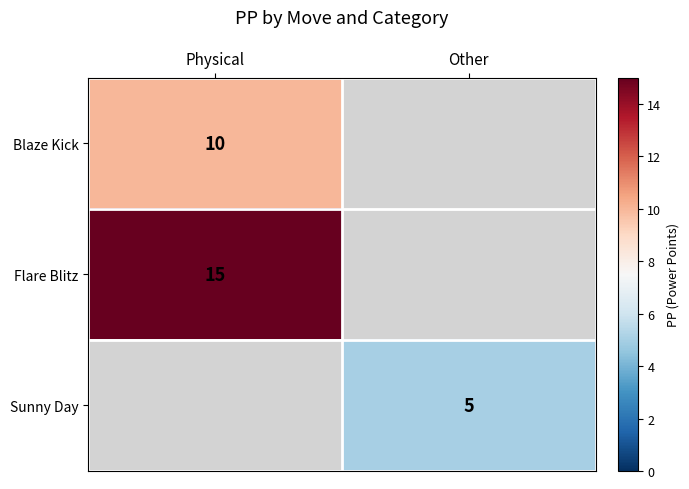

The value of Flare Blitz at Physical is 7. True or false?

False